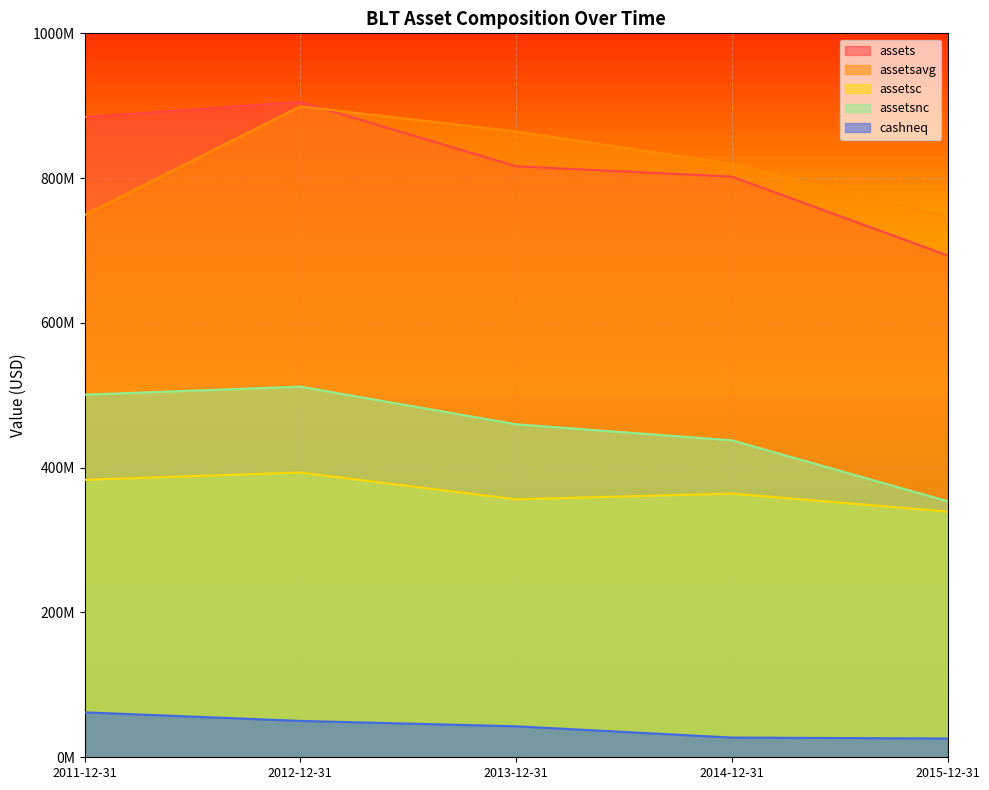

Which series has the largest range (max minus min)?

assets